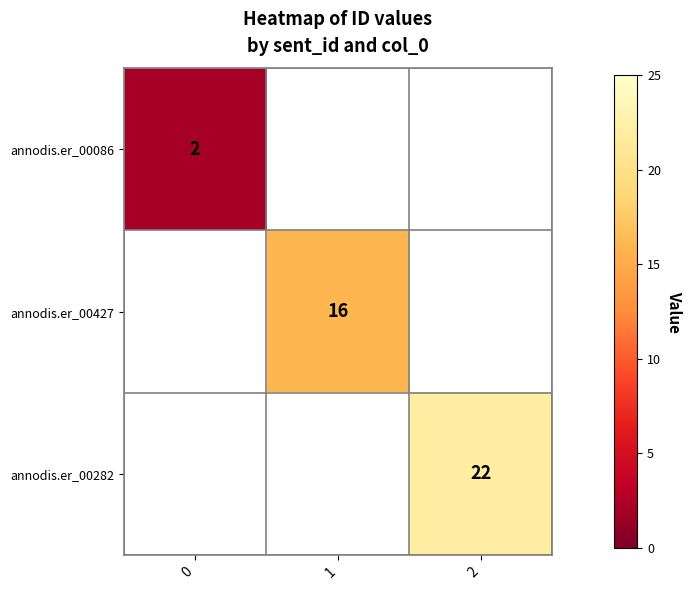

The value of annodis.er_00086 at 0 is 4. True or false?

False